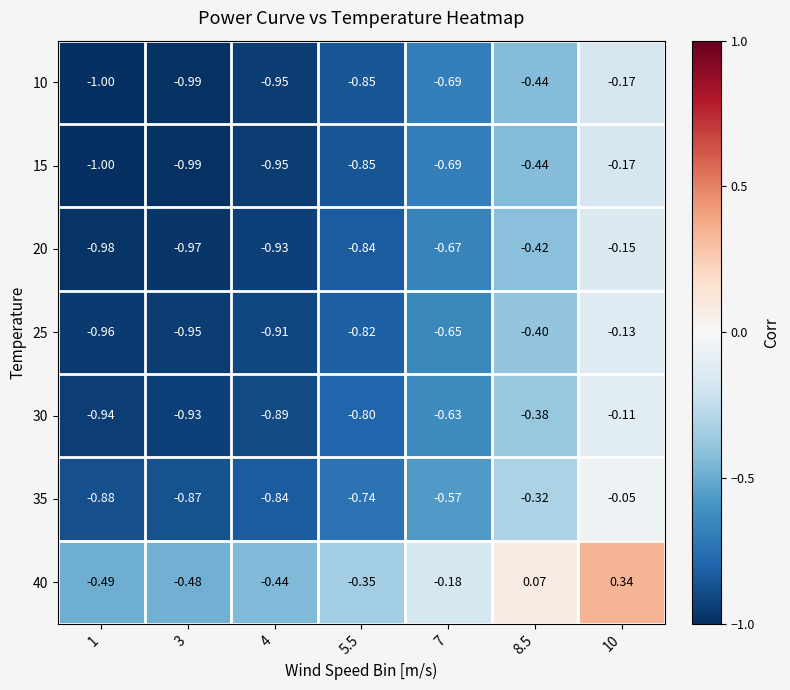

Is the value of 10 at 8.5 greater than the value of 15 at 5.5?

Yes